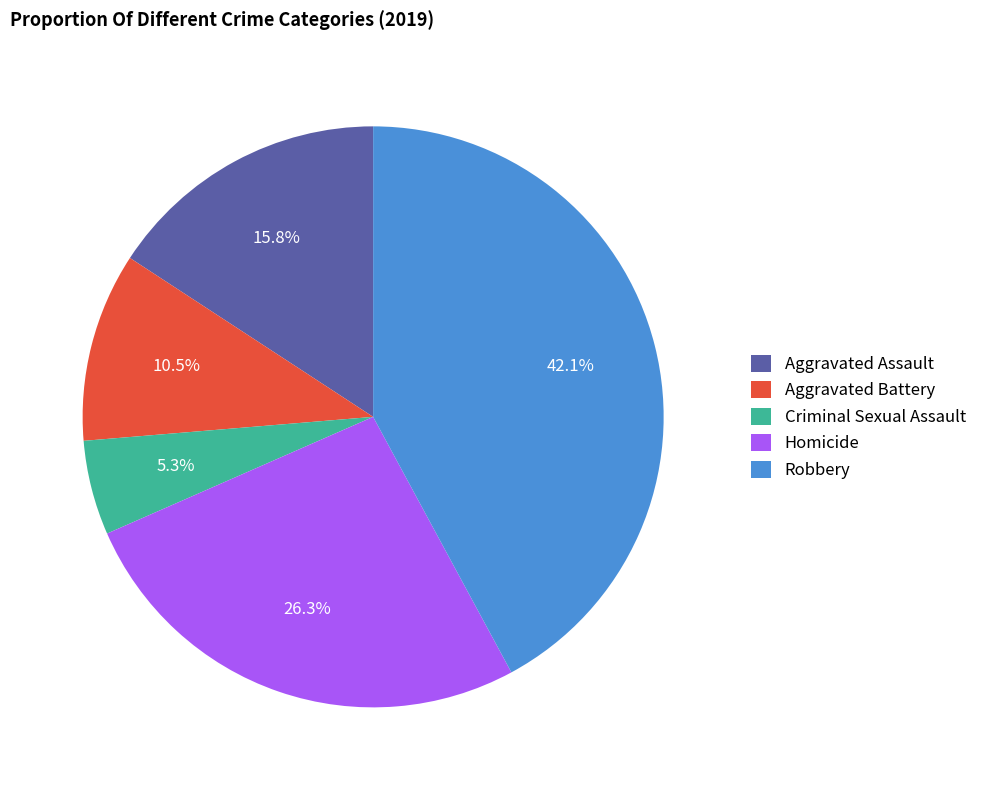

To the nearest percent, what is the difference between the Homicide and Robbery slice percentages?

16%